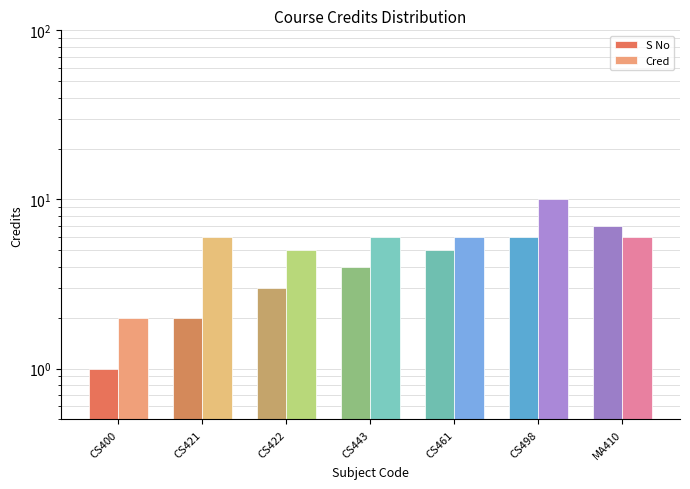

Does the chart contain stacked bars?

No